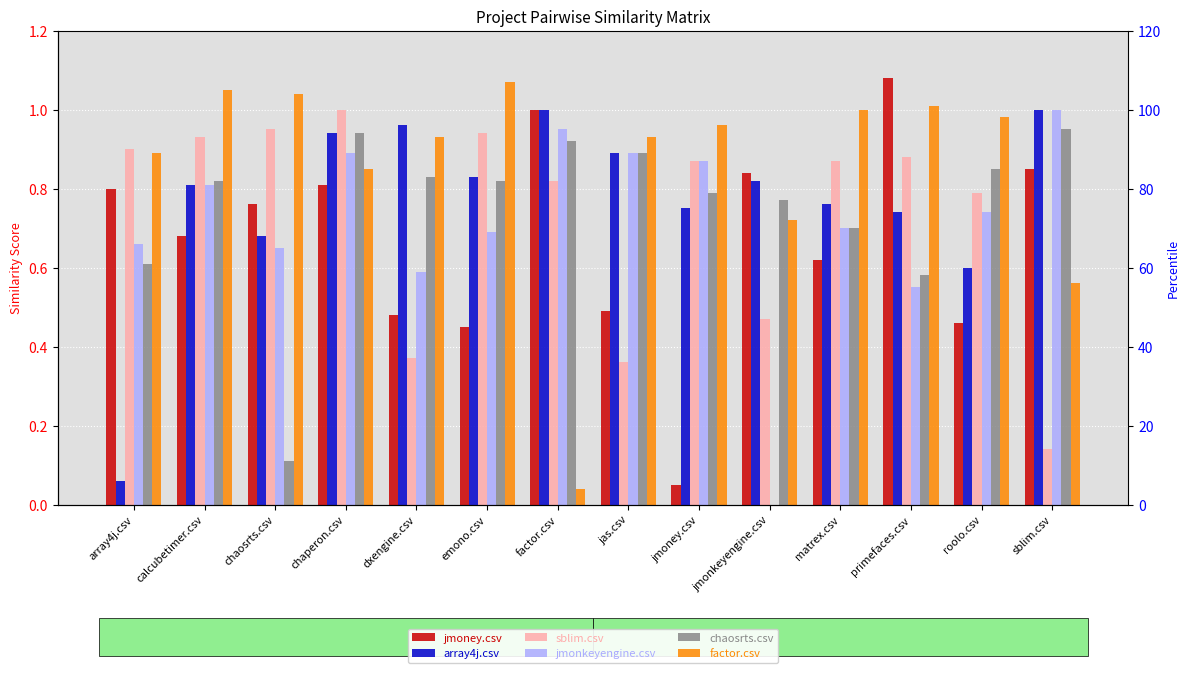

How many data points does each series have?

14